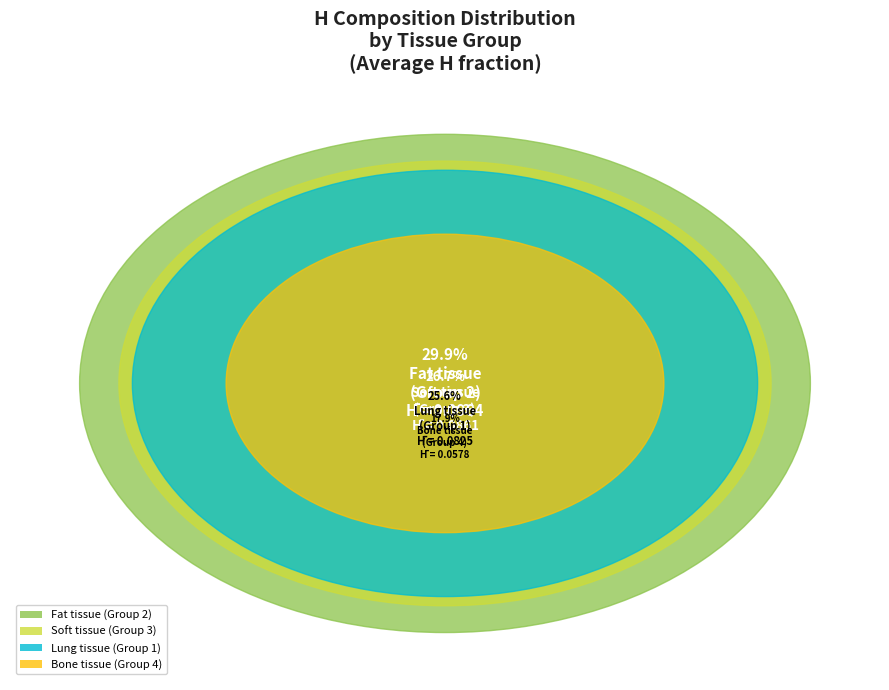

How many slices are in this pie chart?

4